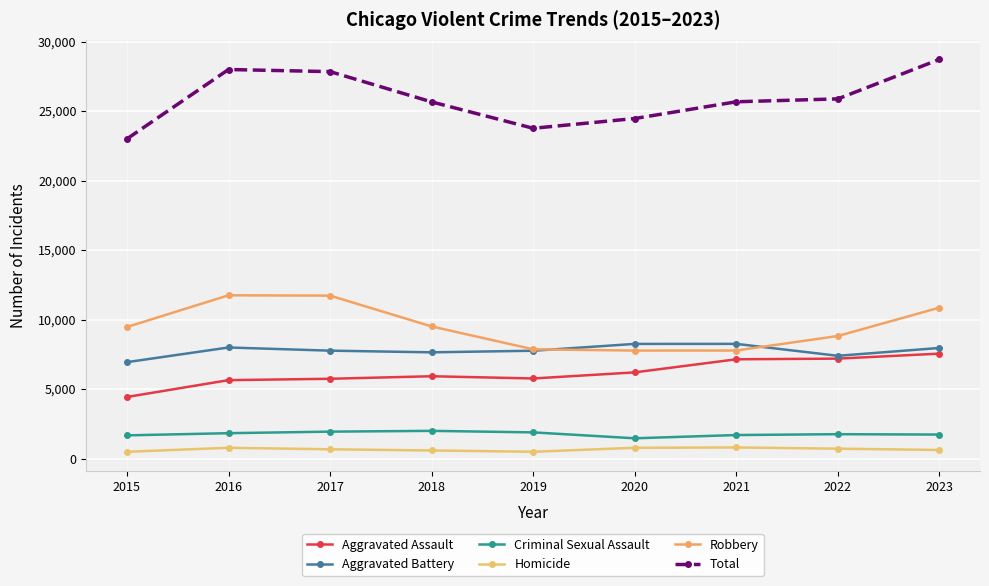

How many data points in Robbery are less than 9466?

4